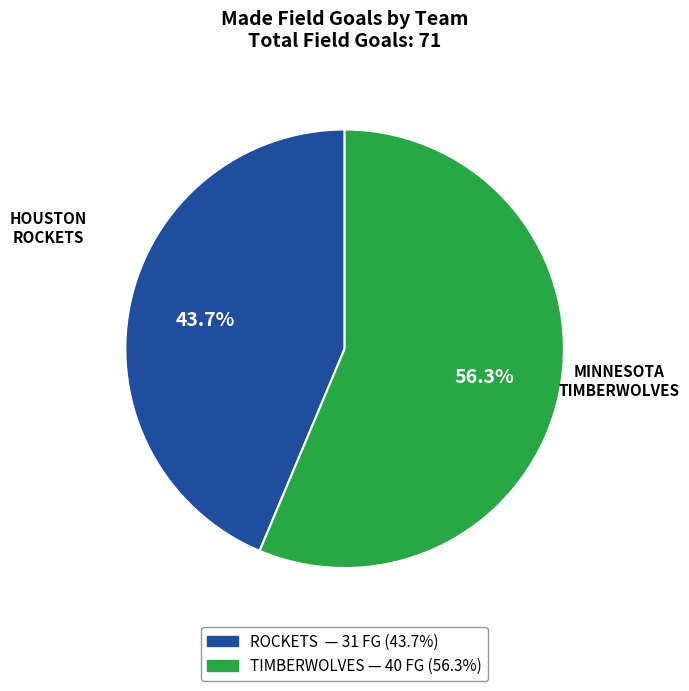

Does any single category account for the majority?

Yes